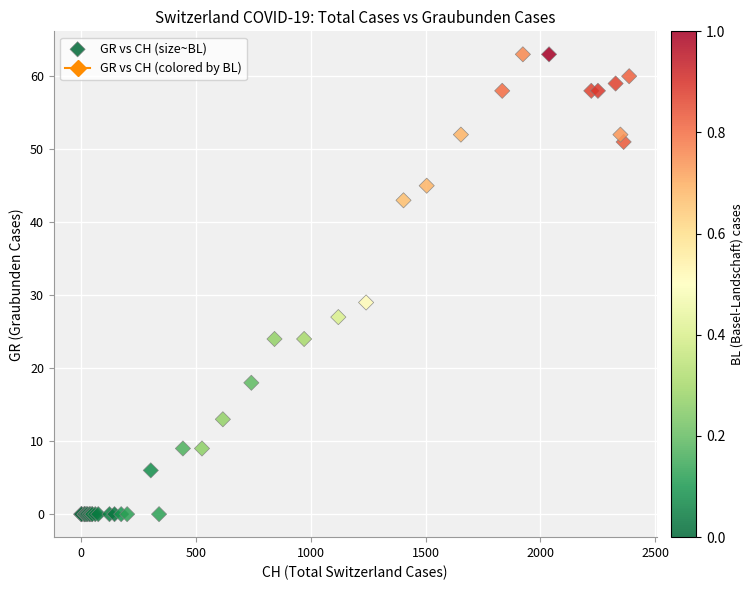

What Y value in the scatter plot is closest to 31?

29